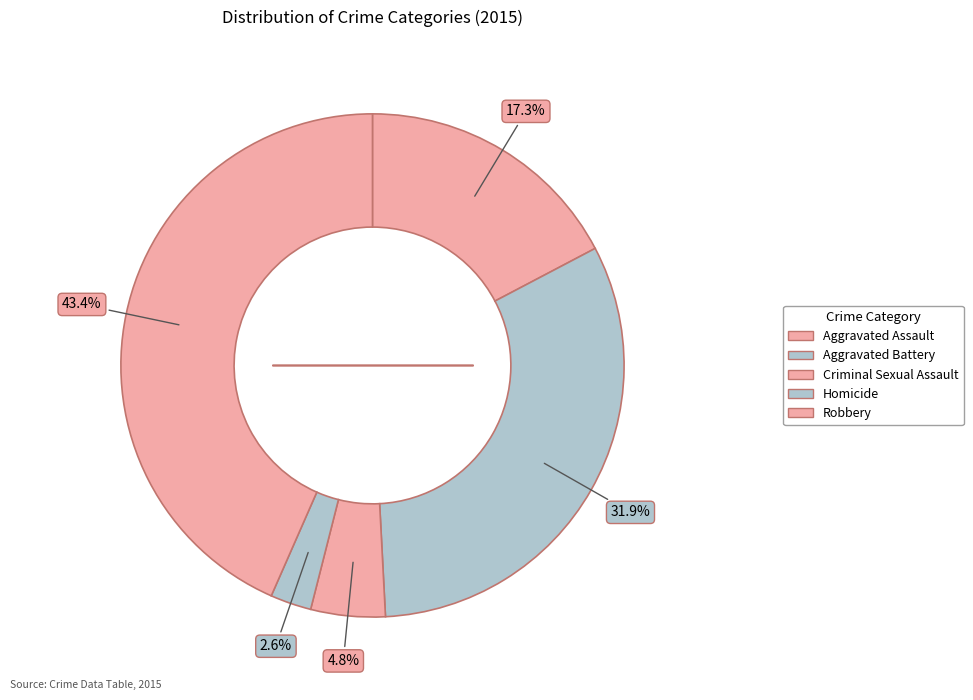

To the nearest percent, what is the combined percentage of Robbery and Aggravated Battery?

75%